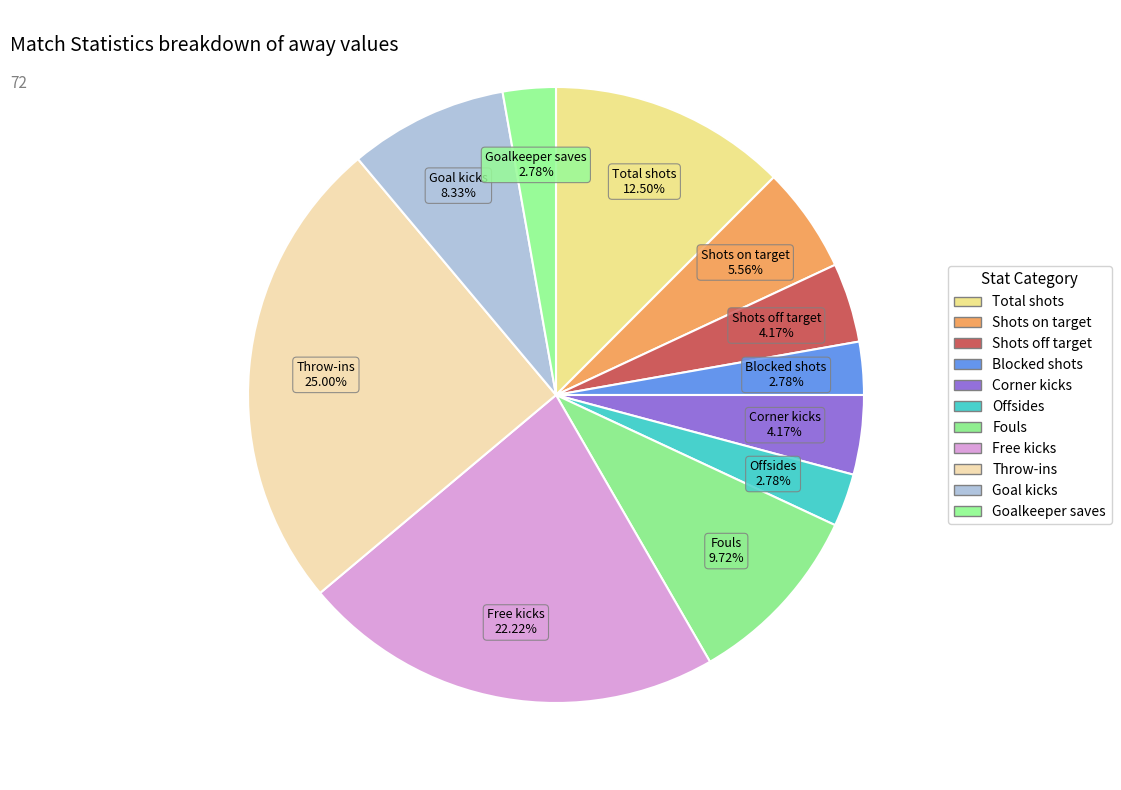

How many slices are in this pie chart?

11